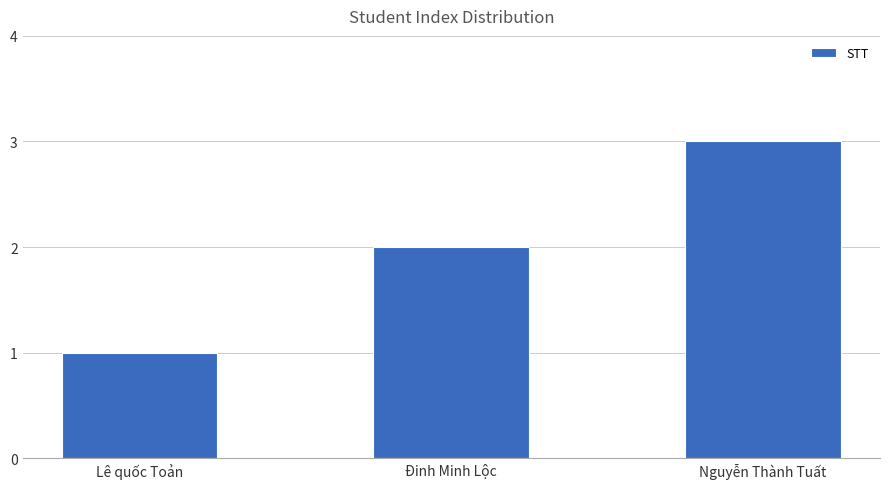

True or false: the data shows 2 at Đinh Minh Lộc.

True